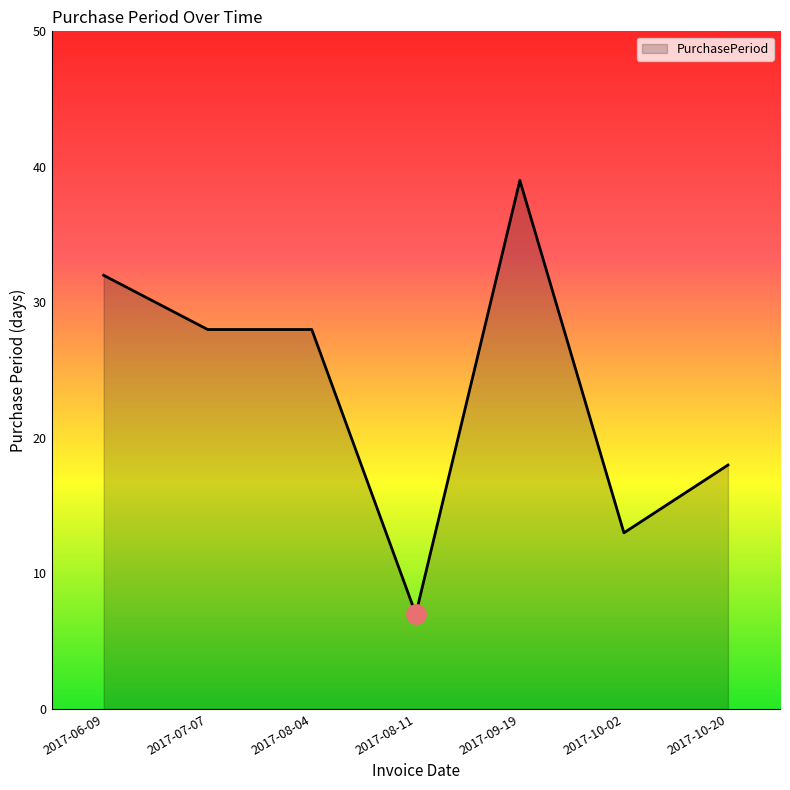

True or false: there are more than 2 points higher than both neighbors.

False